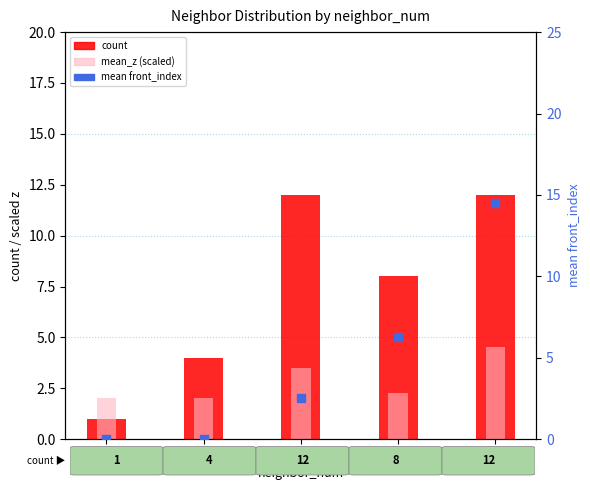

What is the total value across all series at 3?

16.5